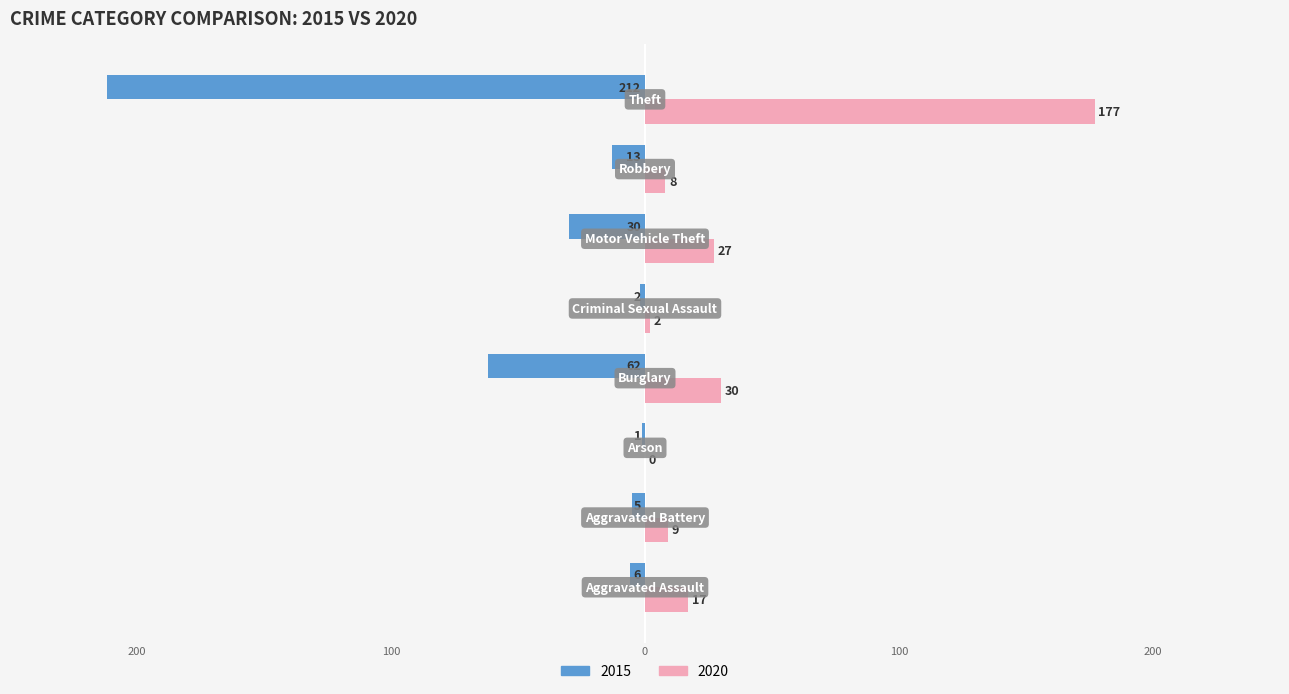

What is the maximum value for 2020?

177